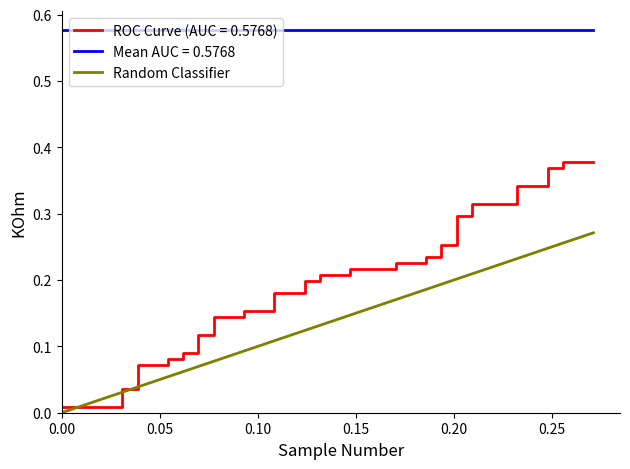

Is this an area chart (filled region under the line)?

No